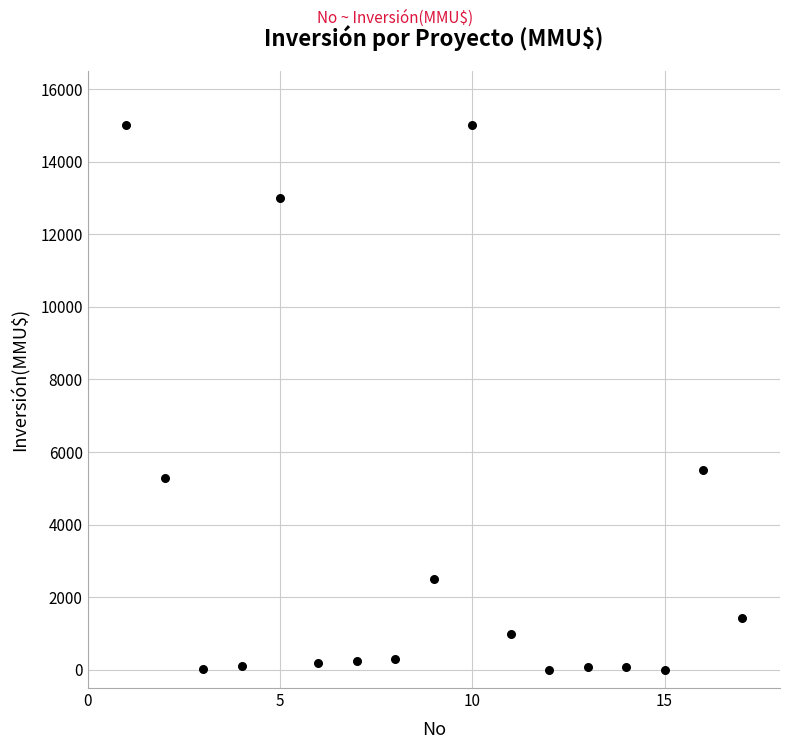

What is the range of Y values (max minus min)?

15000